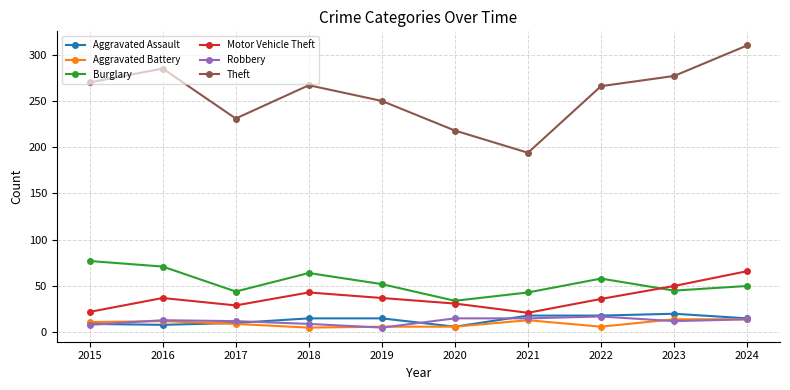

True or false: Theft has more than 0 interior local peaks.

True